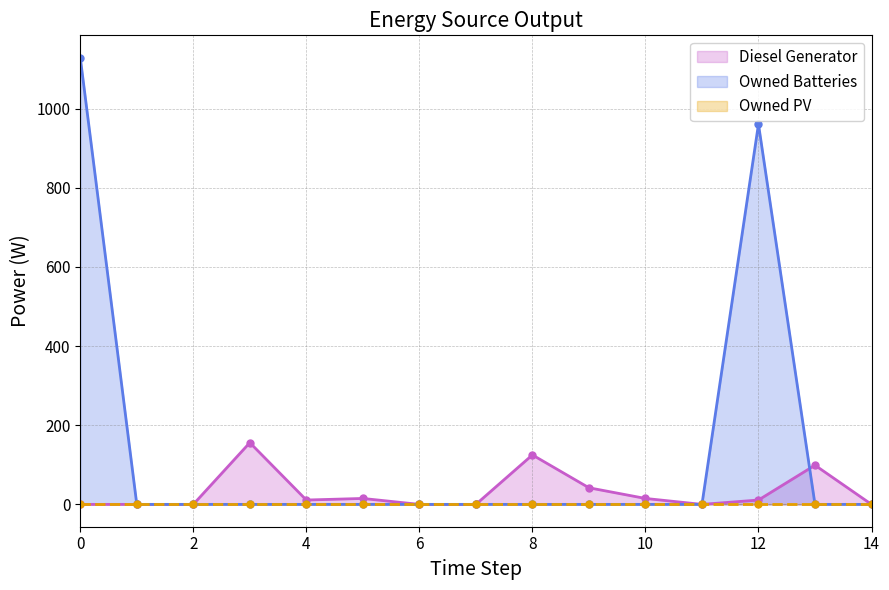

True or false: Owned Batteries line has a value of 0 at 10.

True